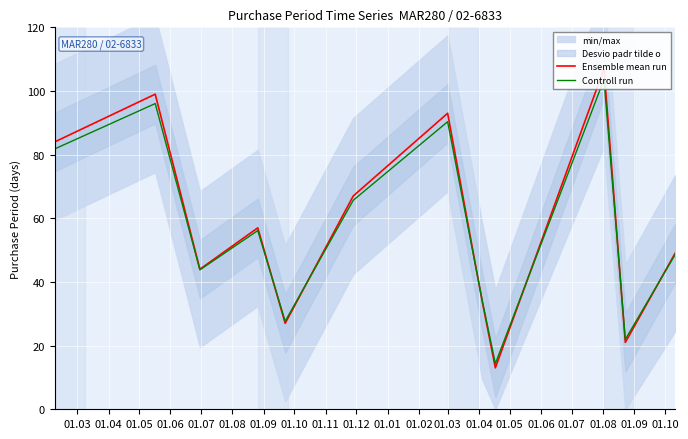

Is it true that Ensemble mean run equals 84.0 at 01.03?

True